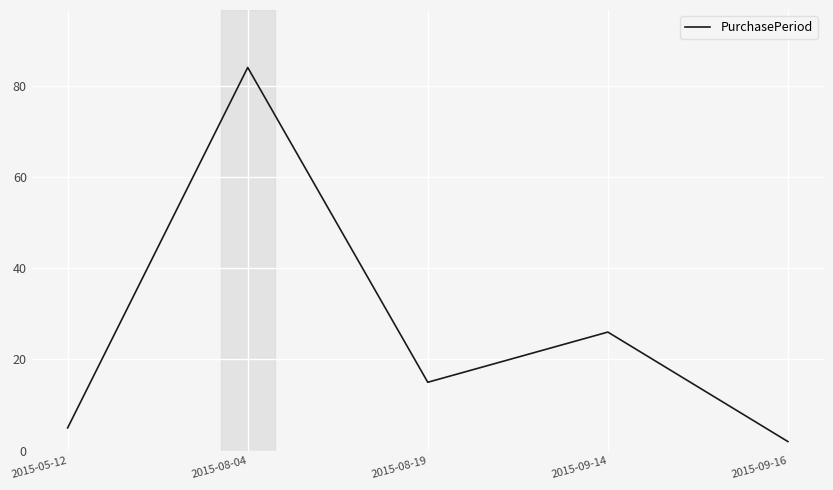

Reading right to left, extract all data points from this chart.

2	26	15	84	5